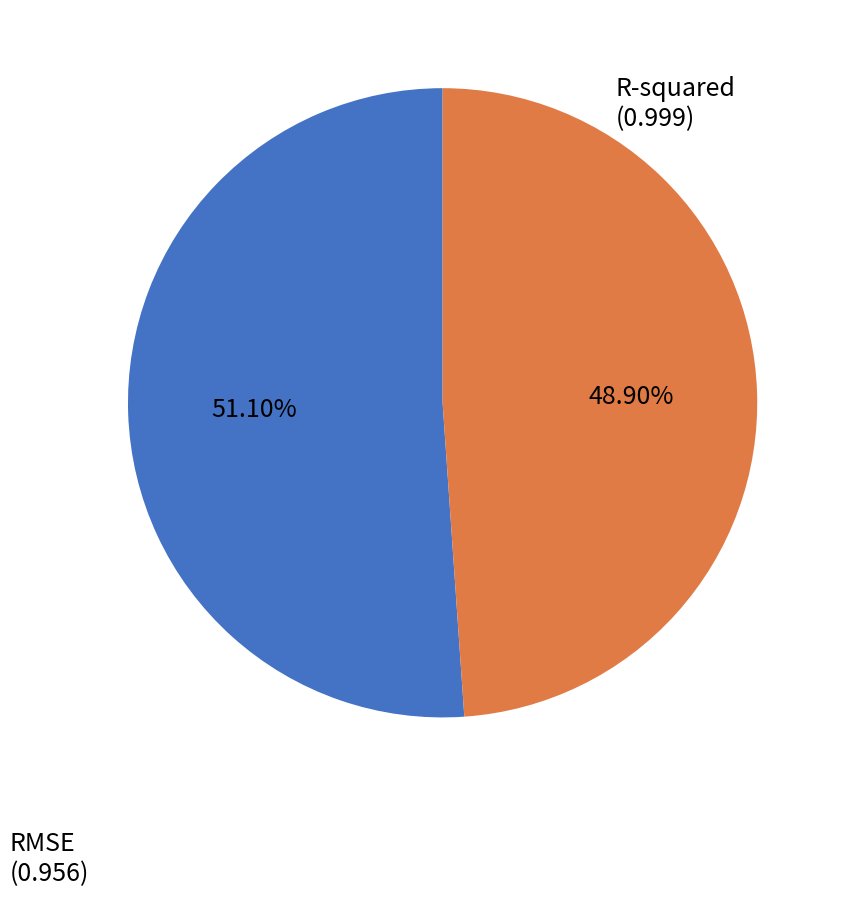

The R-squared slice represents 51% of the pie. True or false?

True